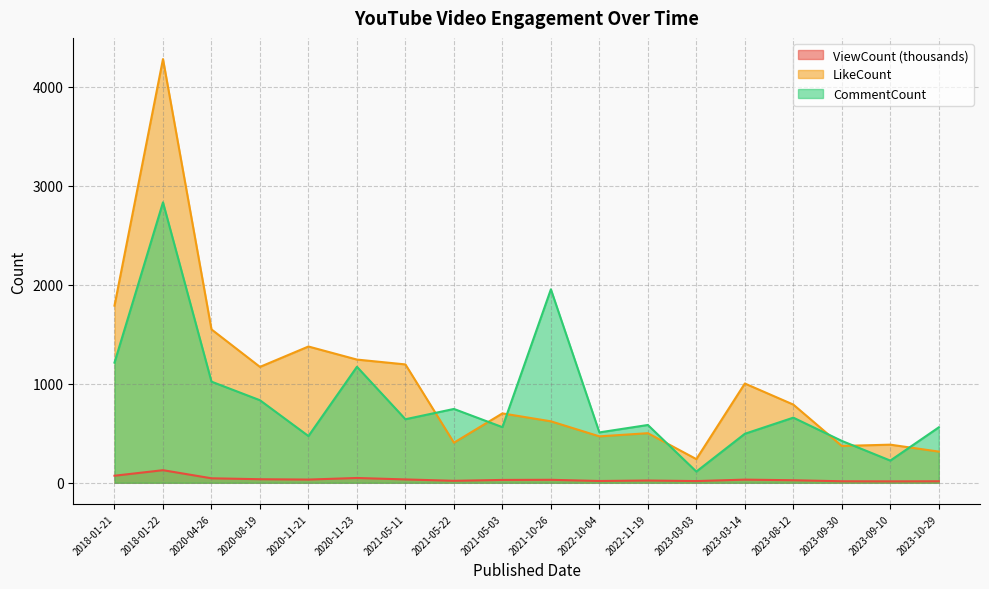

How many data points in ViewCount are above 29?

9